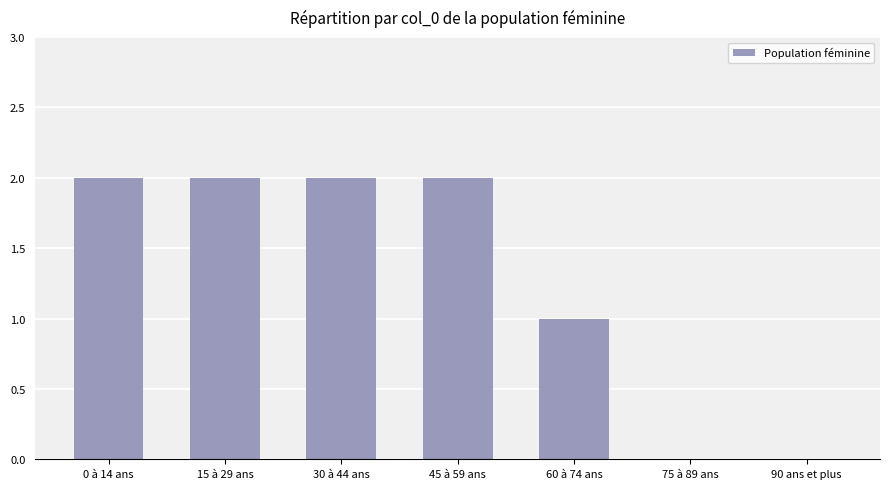

How many categories are shown in the chart?

7